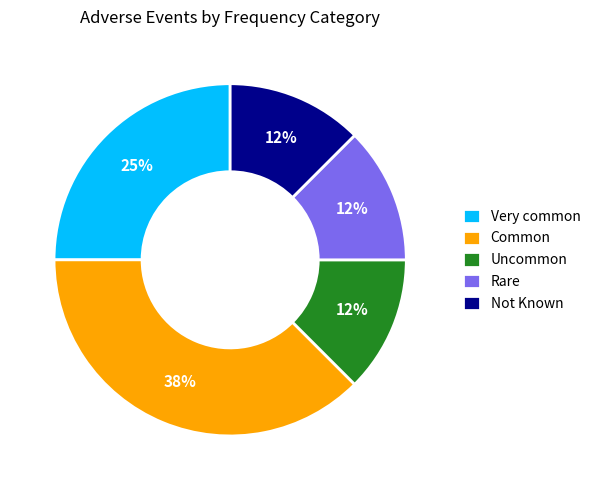

To the nearest percent, what is the average slice percentage?

20%